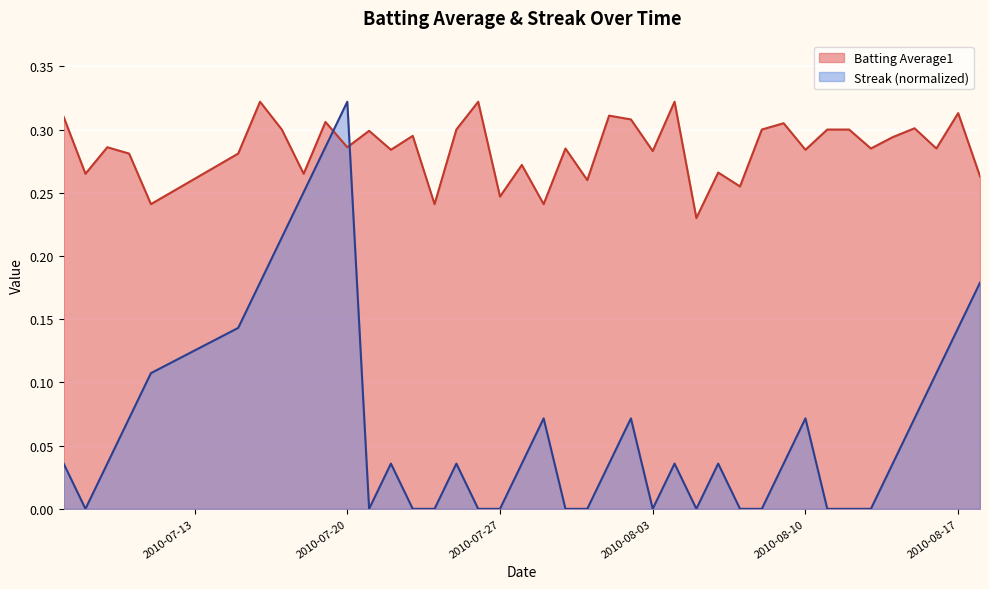

What is the greatest value displayed?

0.3